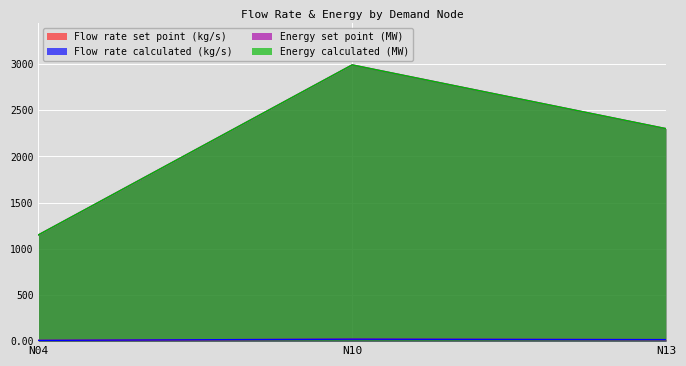

Reading left to right, what are all the values shown in this chart?

Flow rate set point (kg/s): N04=8.1	N10=21.1	N13=16.2
Flow rate calculated (kg/s): N04=8.1	N10=21.1	N13=16.2
Energy set point (MW): N04=1150.5	N10=2991.4	N13=2301.0
Energy calculated (MW): N04=1150.5	N10=2991.4	N13=2301.0